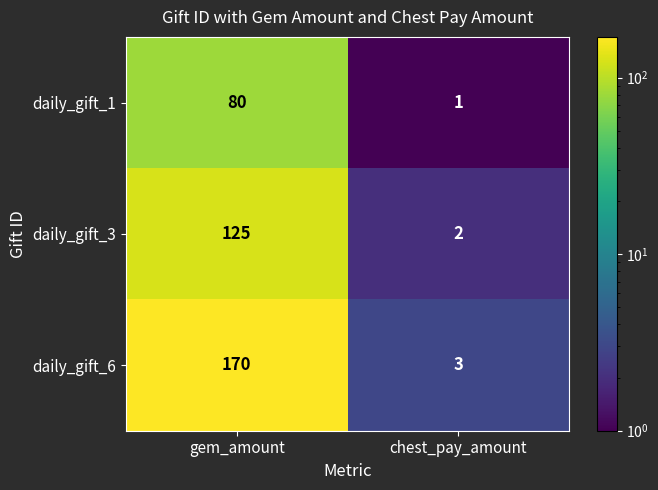

Reading right to left, extract all data points from this chart.

daily_gift_1: chest_pay_amount=1	gem_amount=80
daily_gift_3: chest_pay_amount=2	gem_amount=125
daily_gift_6: chest_pay_amount=3	gem_amount=170